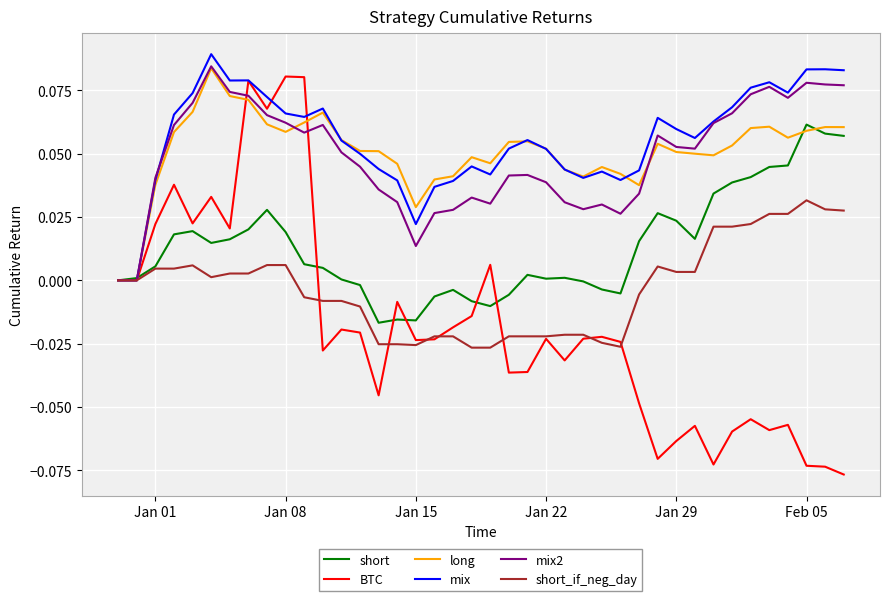

Which series has the widest spread of values?

BTC